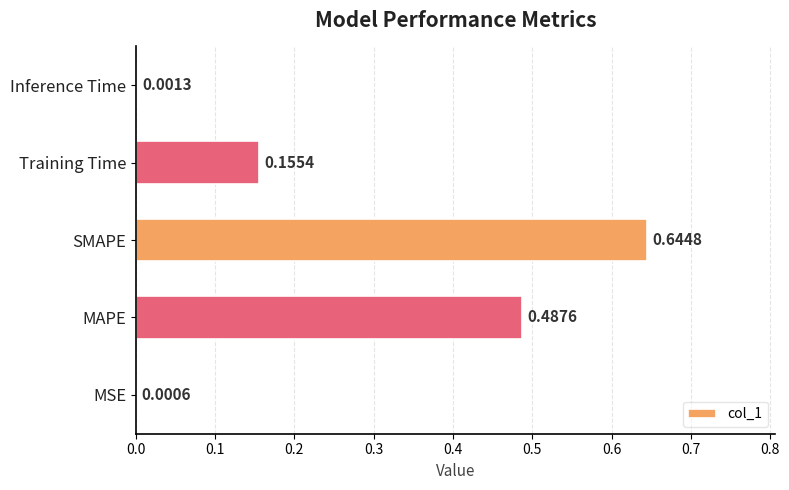

Which category has the highest value across all series?

SMAPE